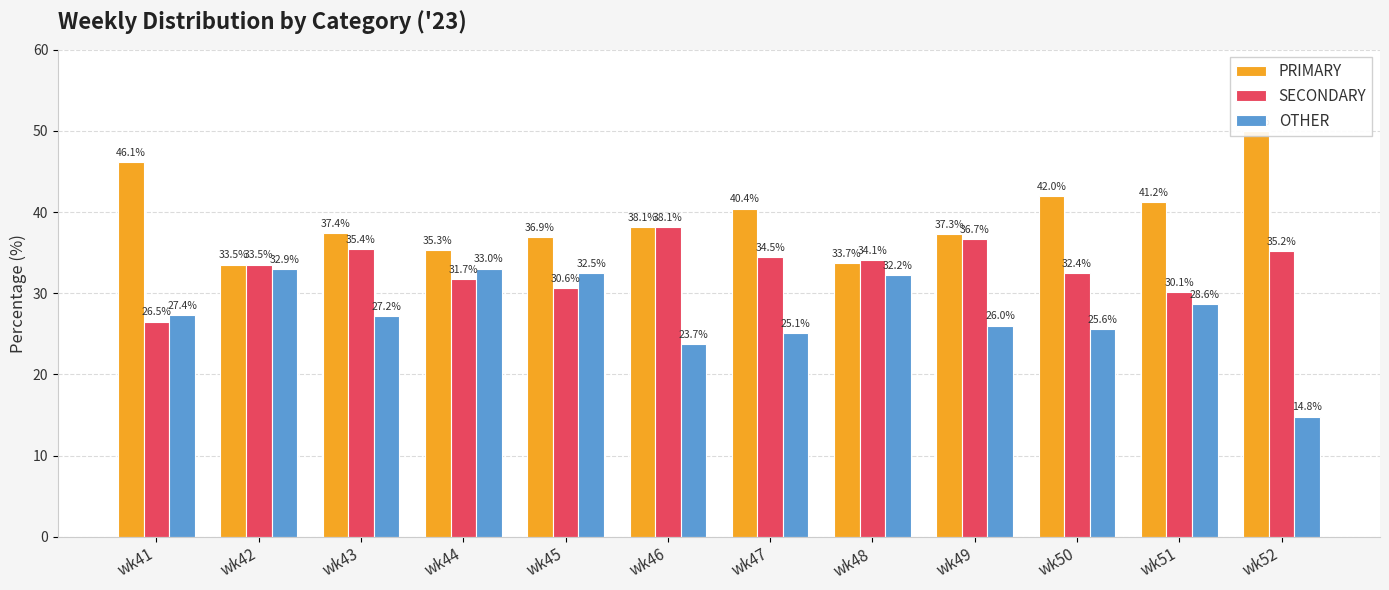

Rank the categories by SECONDARY value from lowest to highest.

wk41, wk51, wk45, wk44, wk50, wk42, wk48, wk47, wk52, wk43, wk49, wk46